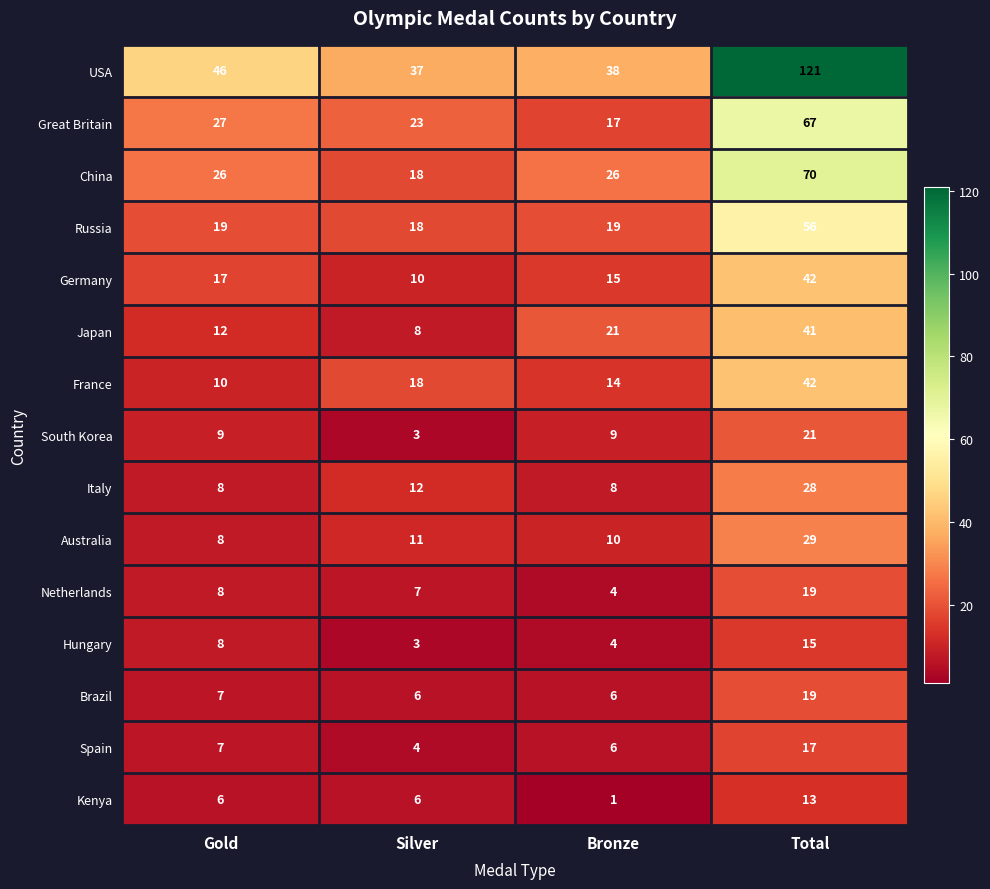

Where is France nearest to the value 26?

Silver